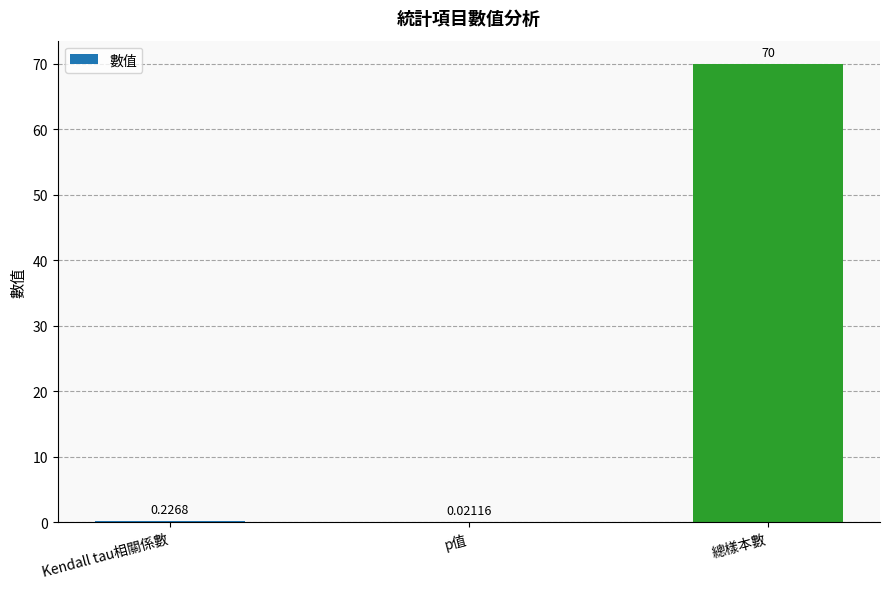

At which label is the value closest to 35?

Kendall tau相關係數